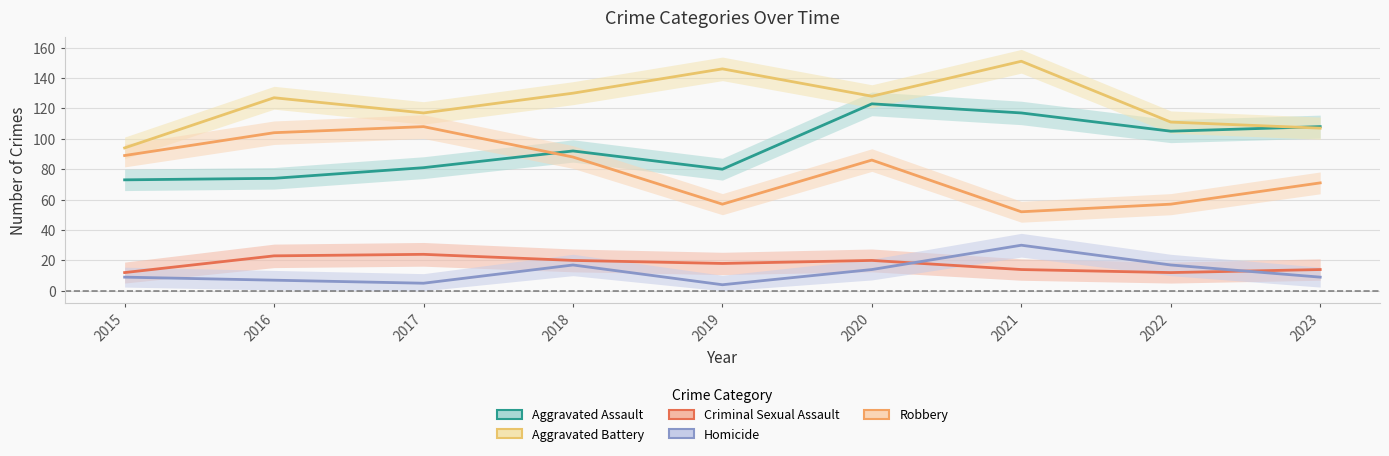

True or false: Criminal Sexual Assault has a value of 14 at 2021.

True